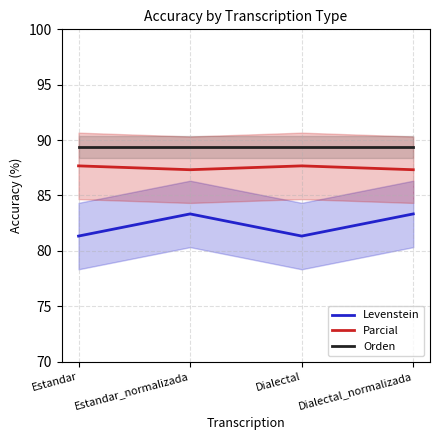

Is this an area chart (filled region under the line)?

No